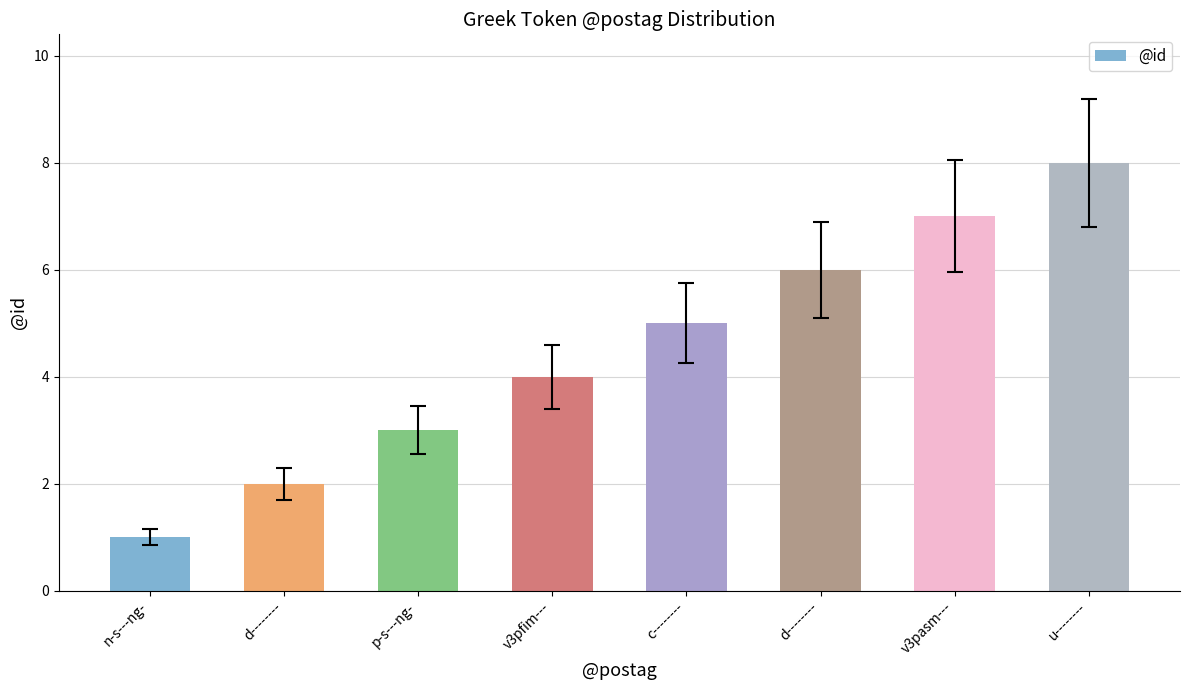

What value does the data have at d--------?

6